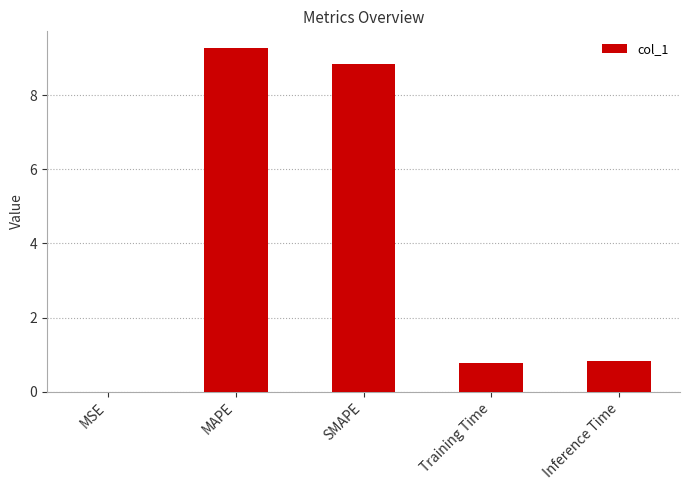

How many distinct data groups are displayed?

1